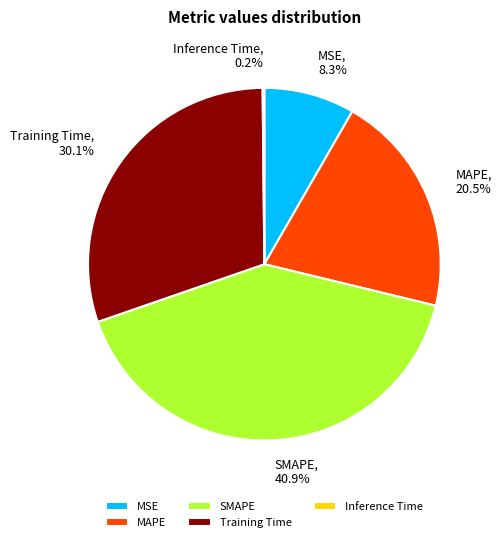

To the nearest percent, what percentage of the pie is Training Time?

30%